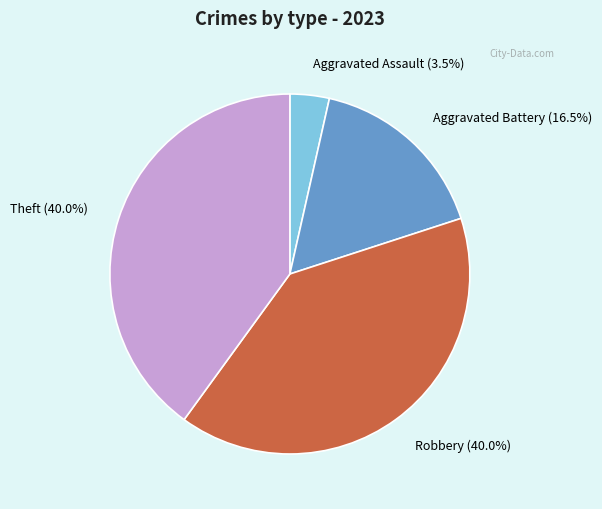

Is the sum of Aggravated Battery and Theft greater than half?

Yes